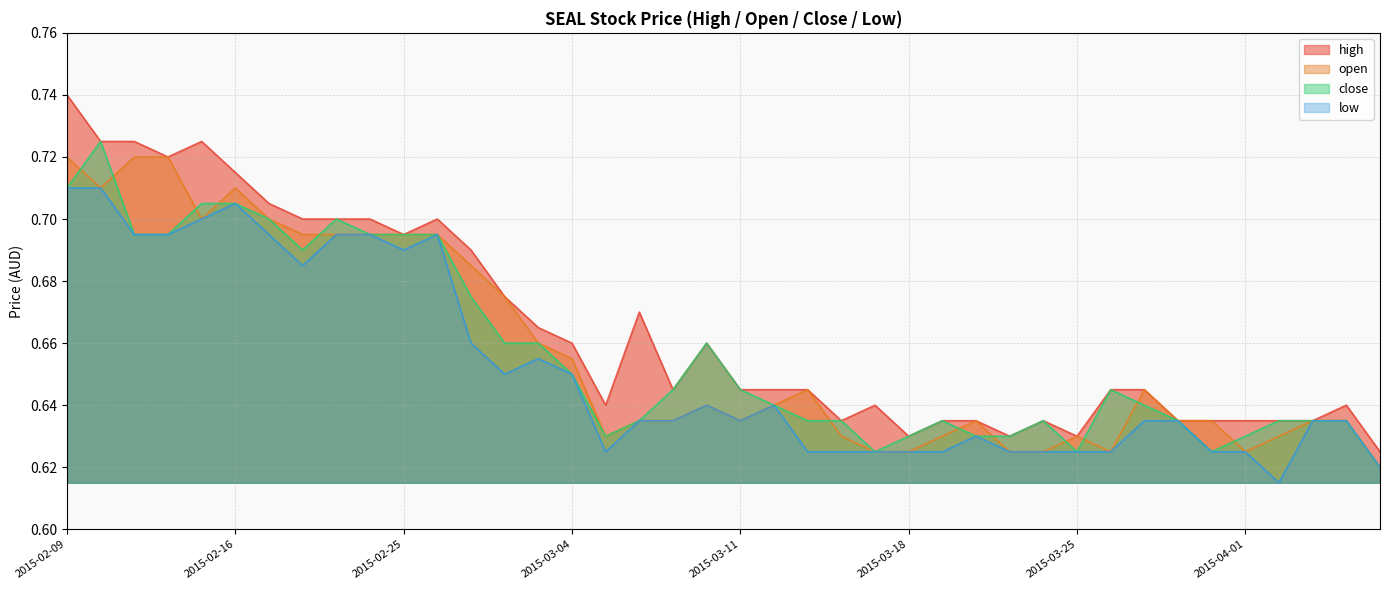

Rank the series by their maximum value, from highest to lowest.

high, close, open, low